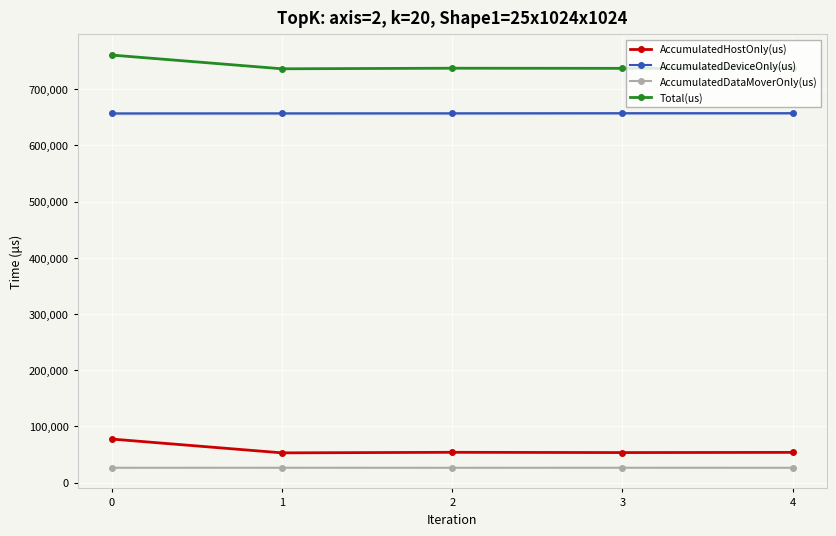

What is the minimum value for AccumulatedDataMoverOnly(us)?

26343.5